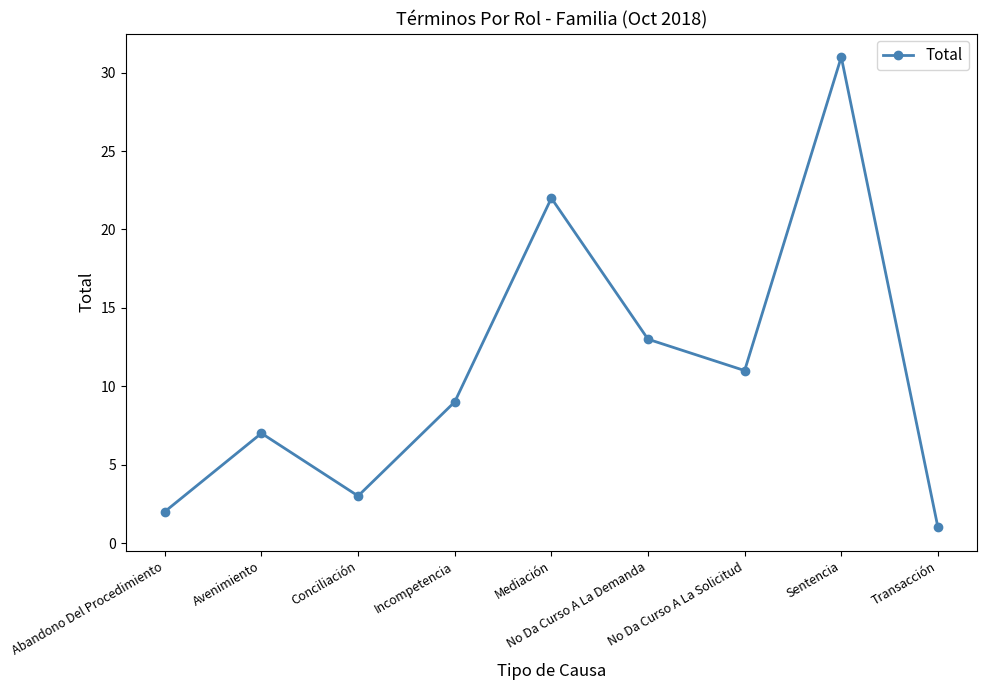

Where is the first local minimum?

Conciliación